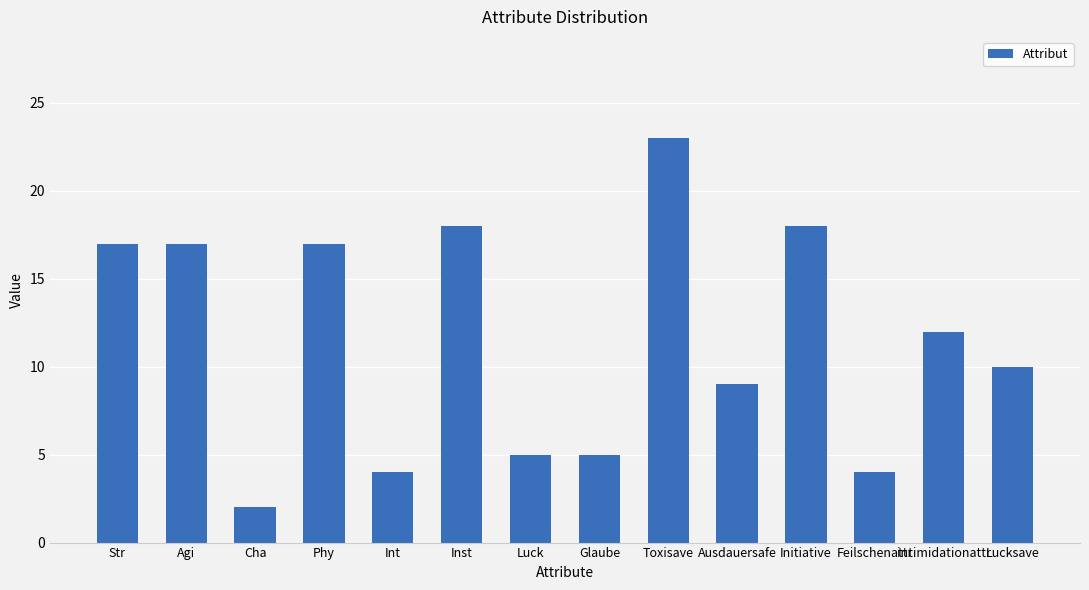

What is the minimum value shown in the chart?

2